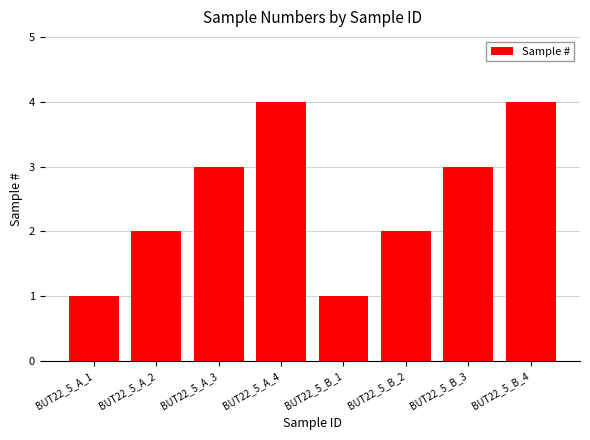

Read the value at BUT22_5_A_1.

1